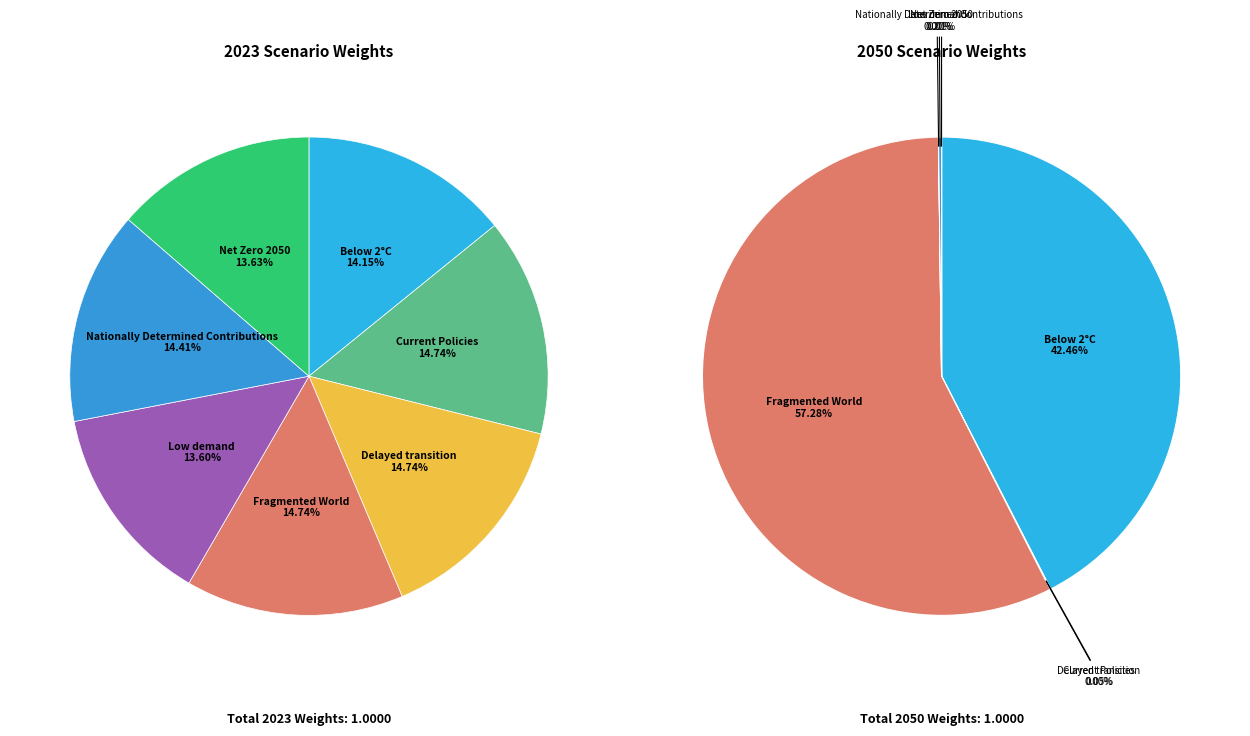

True or false: 6 accounts for 12% of the total.

False